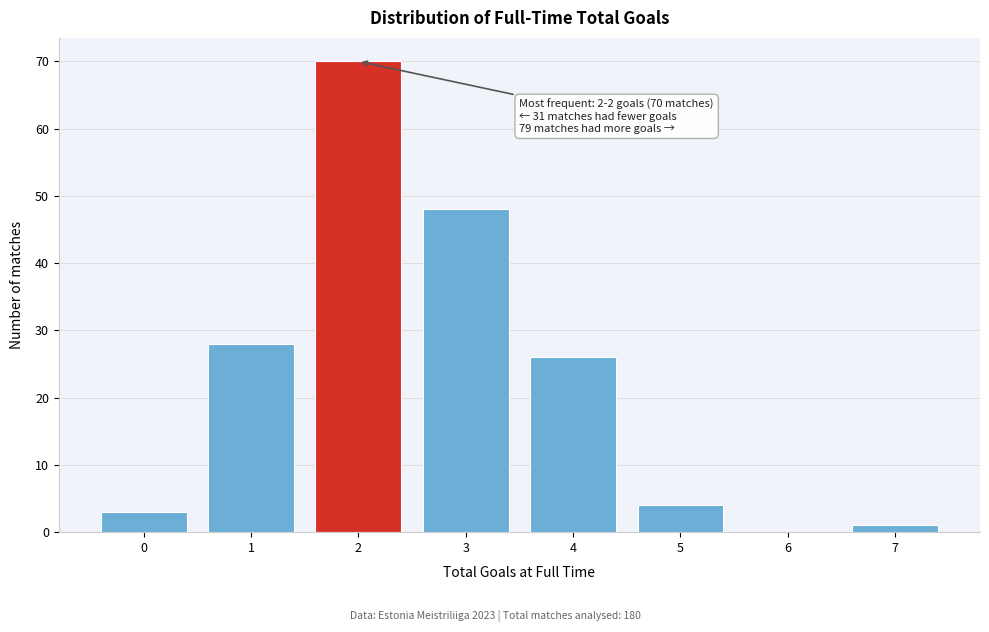

Reading right to left, transcribe all the data shown in this chart.

7=1	6=0	5=4	4=26	3=48	2=70	1=28	0=3